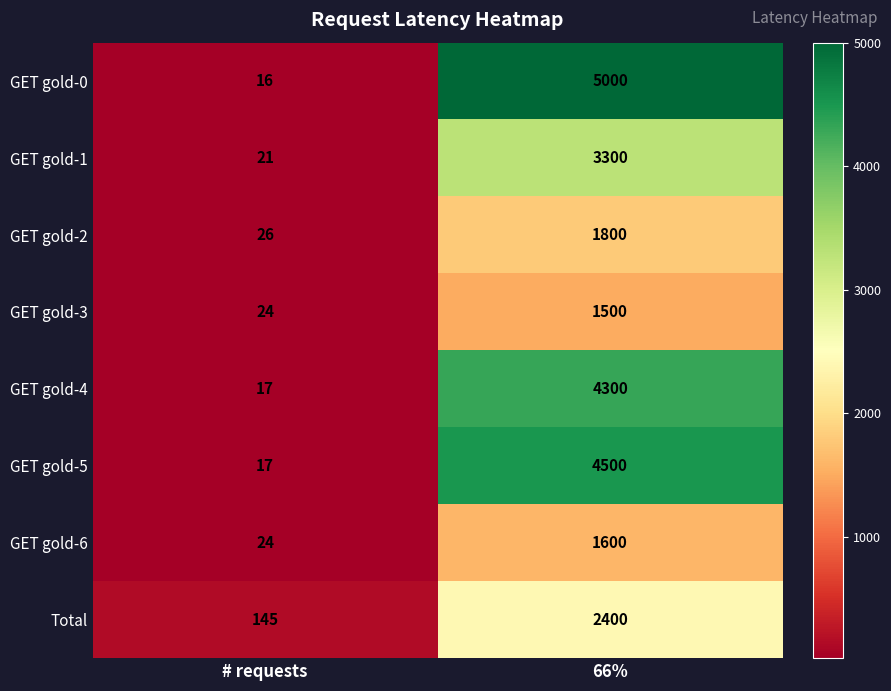

Read the GET gold-4 value at 66%.

4300